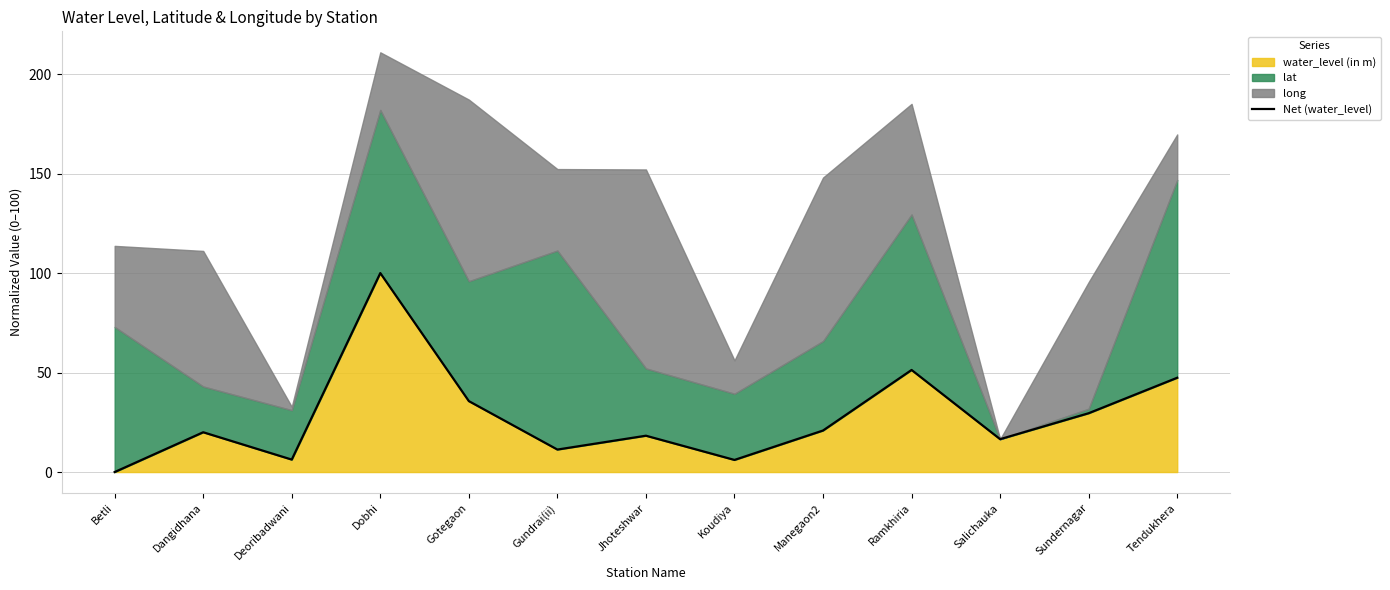

What is the label of the 9th point from the left?

Manegaon2